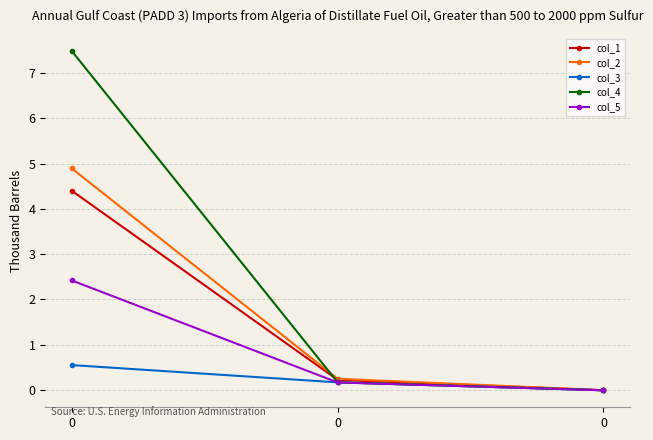

What is the approximate value of col_5 at 0?

2.4